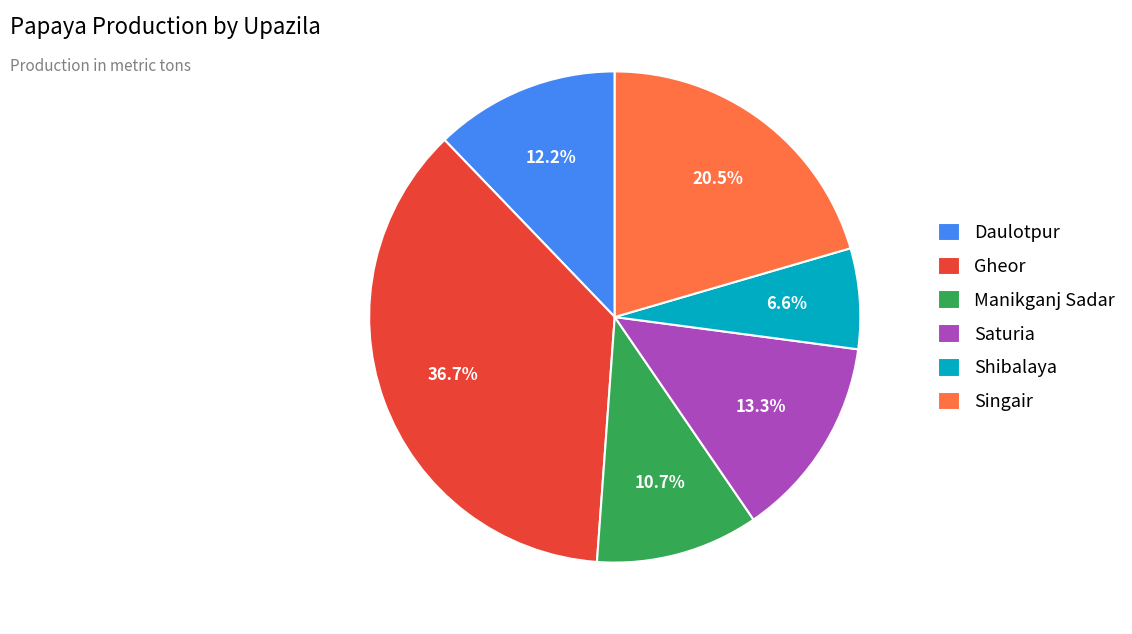

What is the ratio of the value at Manikganj Sadar to the value at Gheor?

0.3